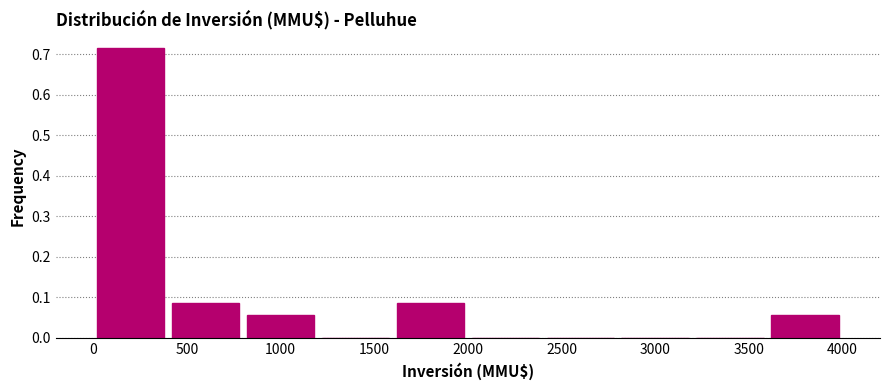

Which range on the x-axis has the tallest bar?

0 to 400